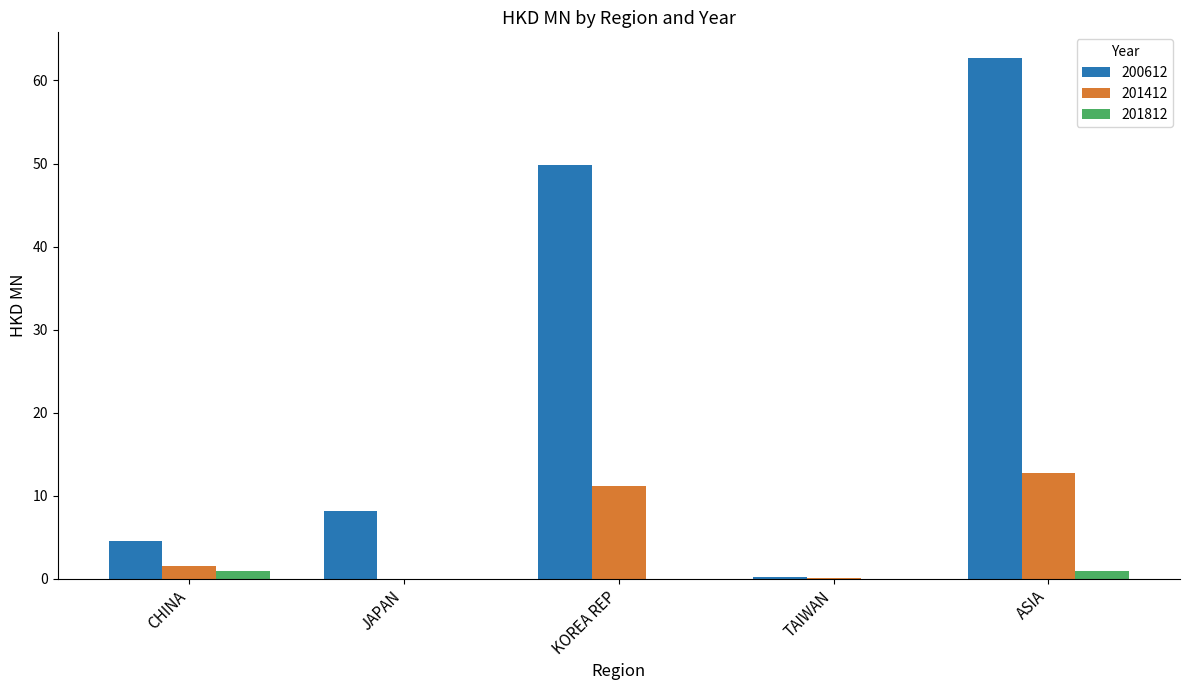

What is the sum of all 200612 values?

125.3